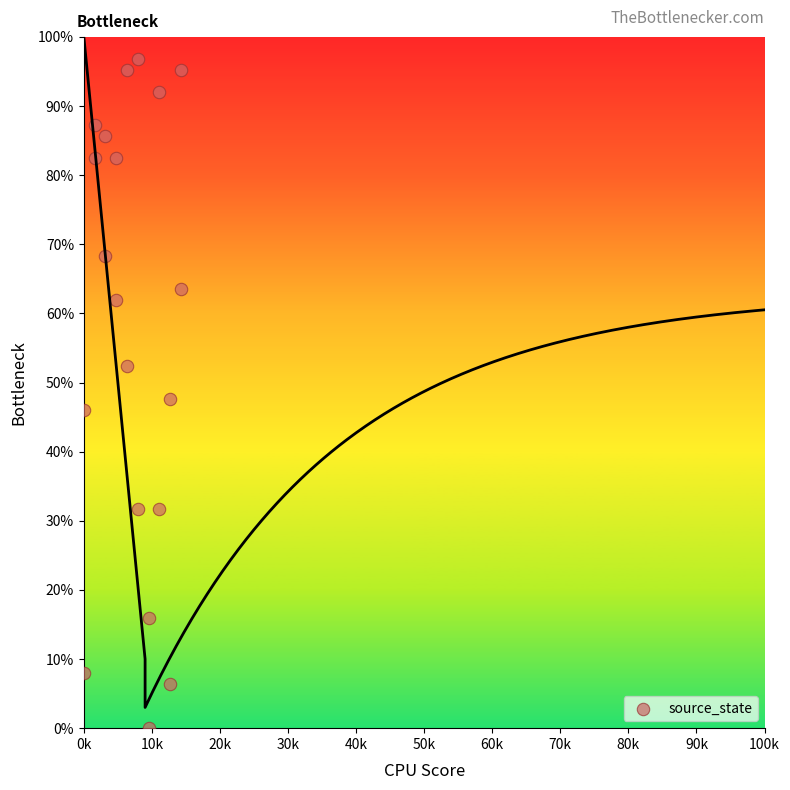

What is the range of Y values (max minus min)?

96.8